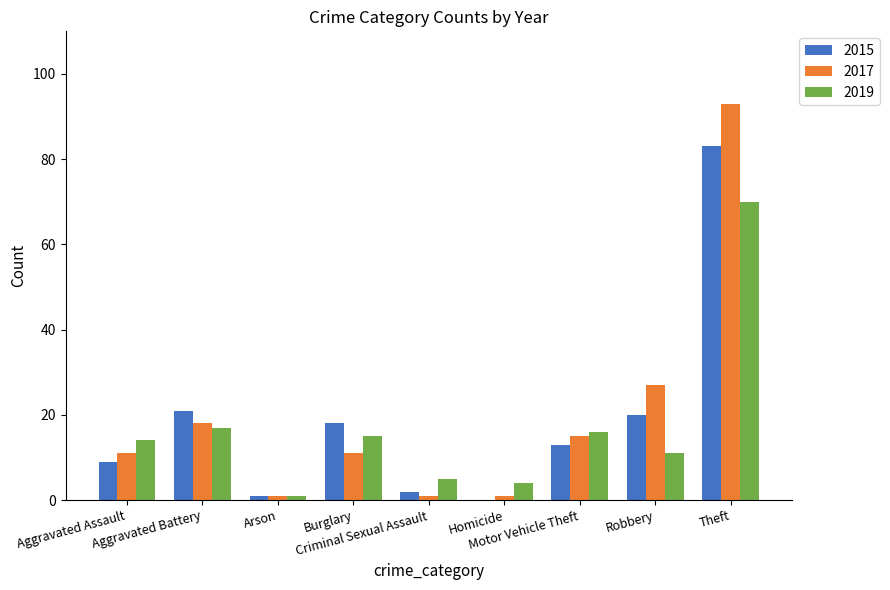

The 2019 series shows 17 at Robbery. True or false?

False